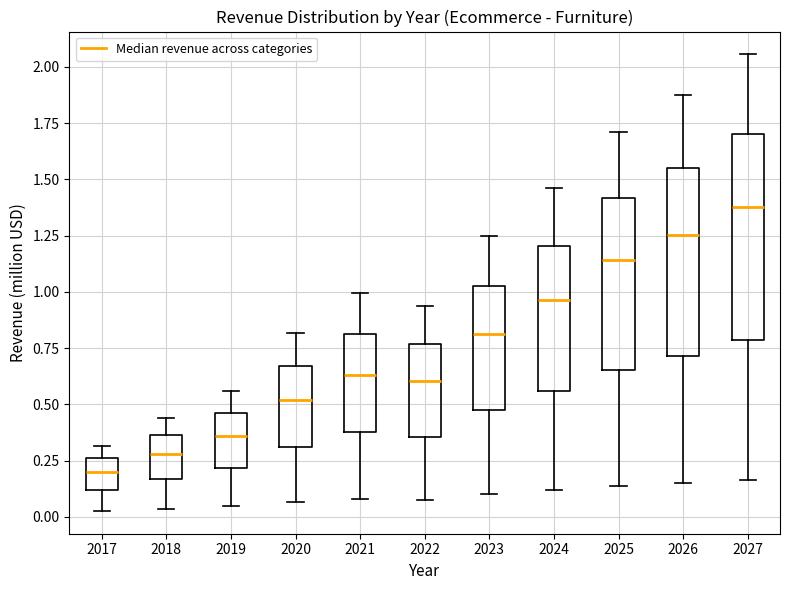

Where does the median line of the box at x = 2024 sit on the y-axis? The values are not printed on the chart, so give them approximately, as read against the axis.

0.95